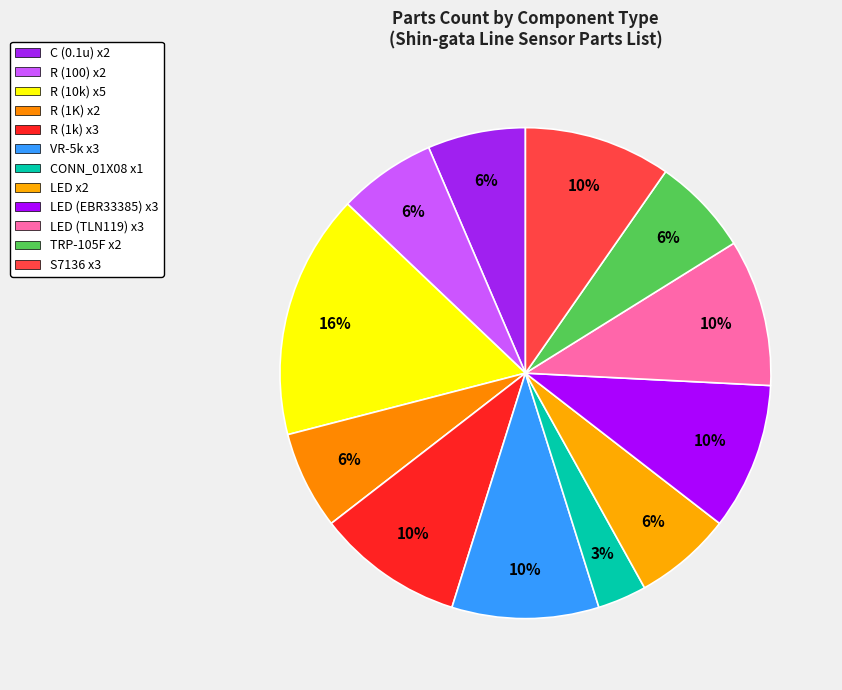

How many slices are in this pie chart?

12